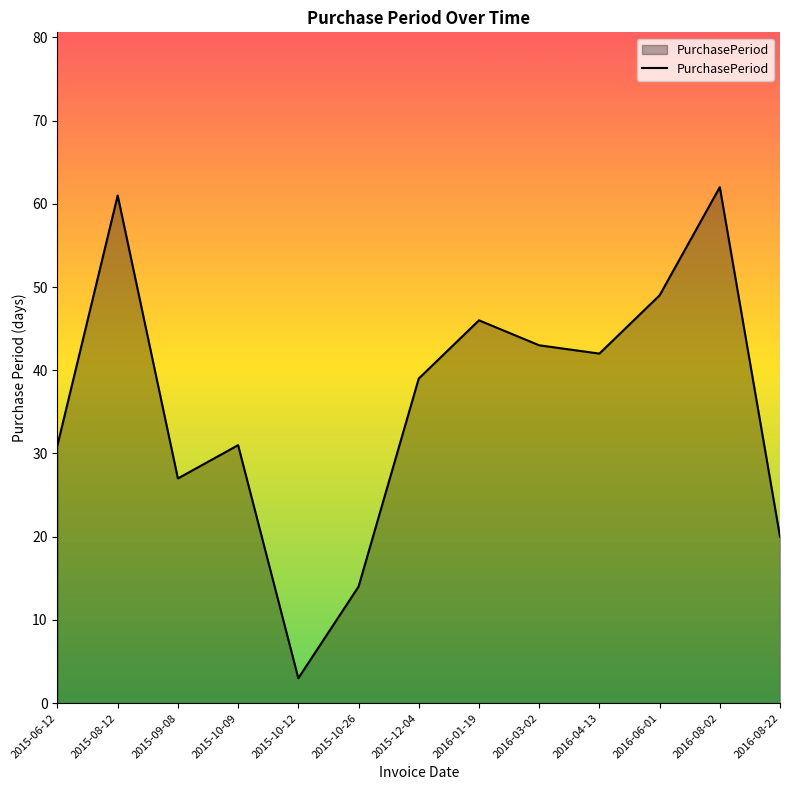

What is the difference between the second highest and second lowest values?

47